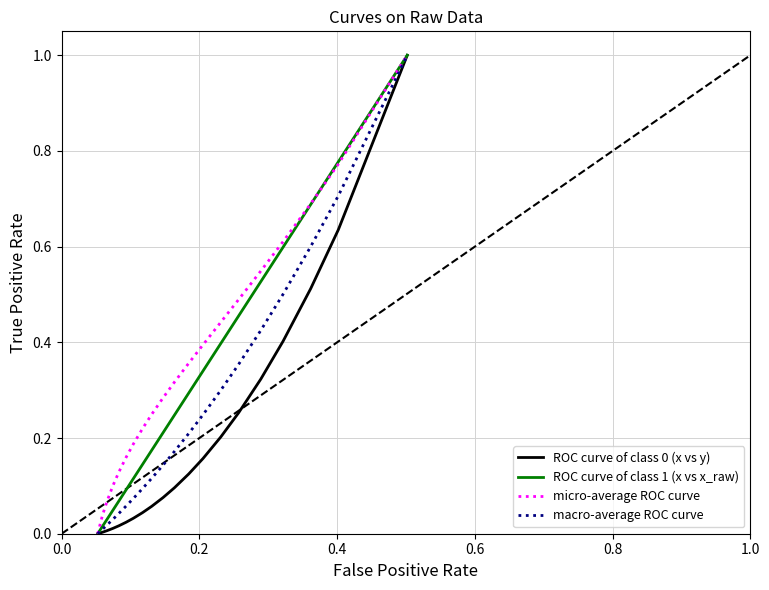

What is the highest value of the micro-average ROC curve series?

1.0